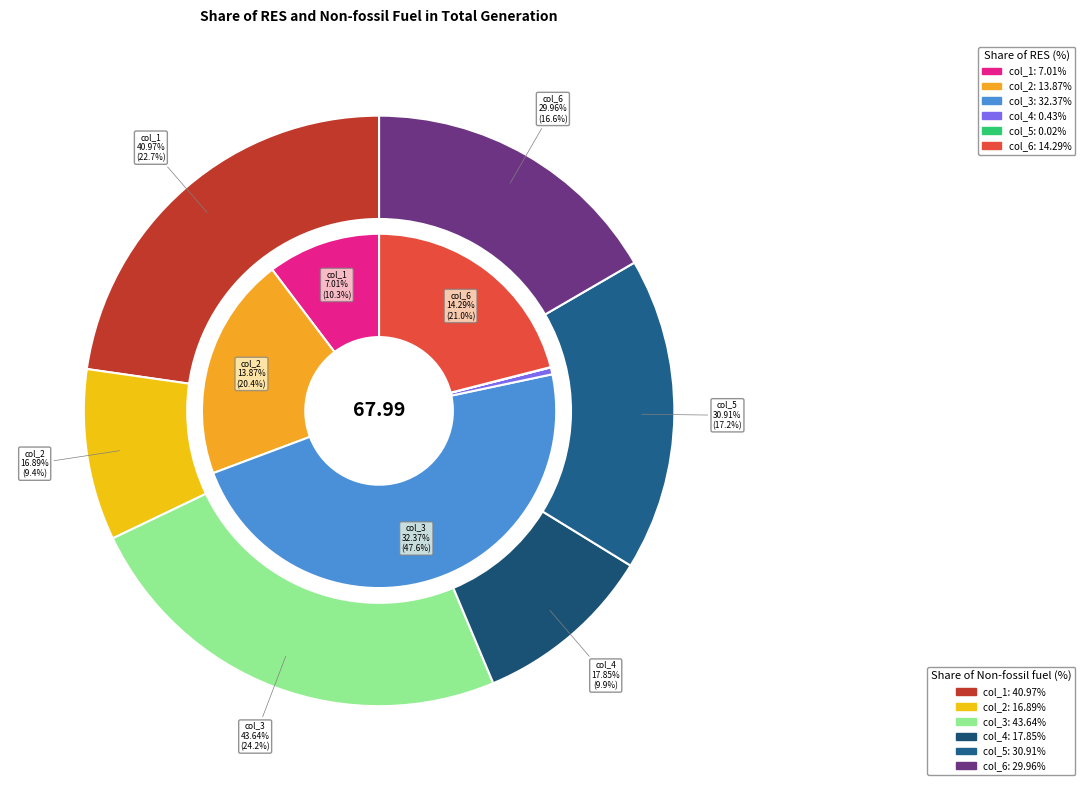

Is it true that col_4 is 9% of the pie?

False